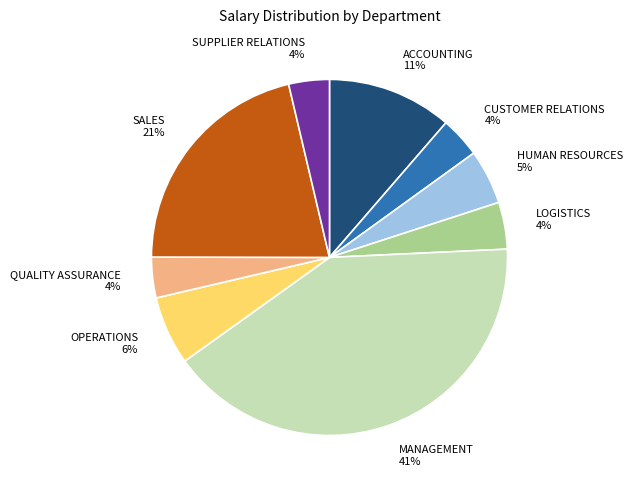

Does ACCOUNTING account for over 50% of the chart?

No